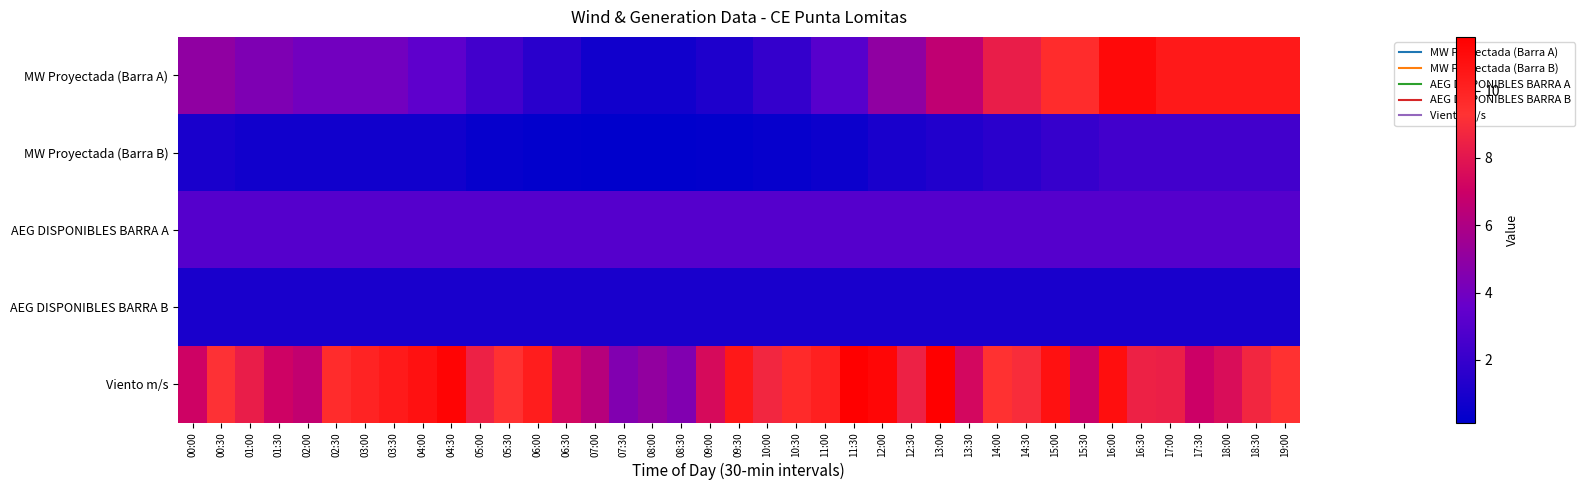

At which category is the sum across all series the highest?

16:00